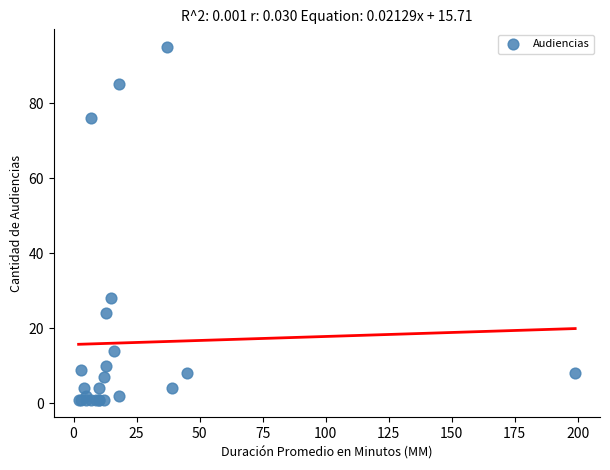

What Y value in the scatter plot is closest to 48?

28